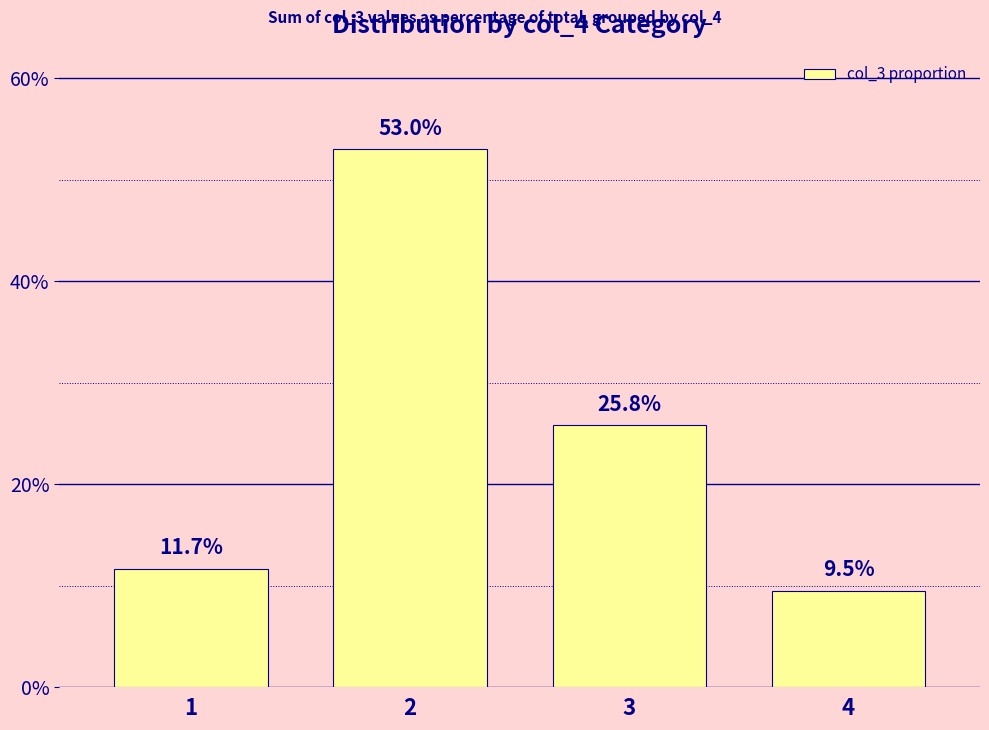

What is the maximum value shown in the chart?

53.0